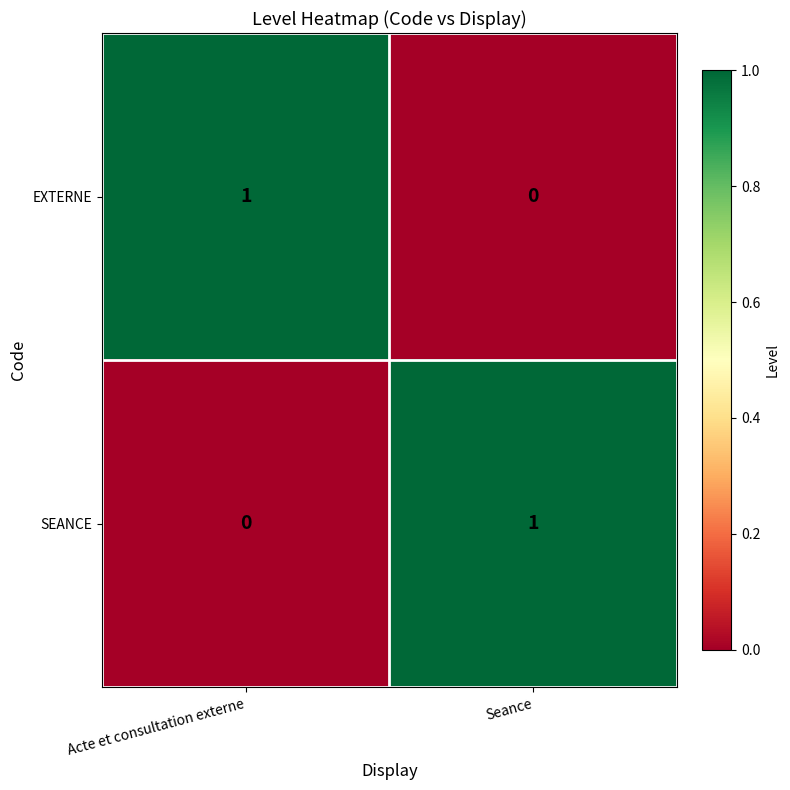

True or false: SEANCE has a value of 1 at Seance.

True